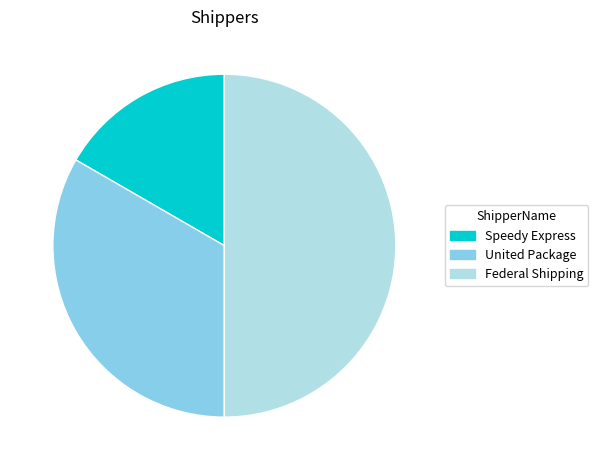

What is the ratio of the value at Federal Shipping to the value at Speedy Express?

3.0